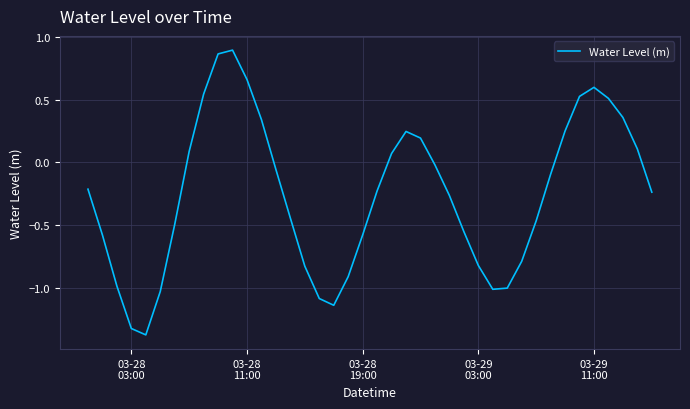

What is the difference between the maximum and minimum values?

2.3